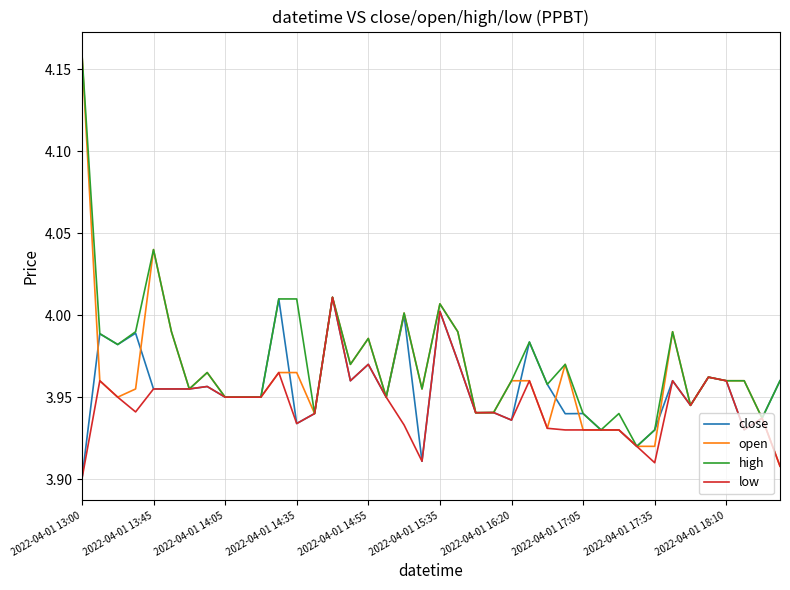

List the series in order of their overall mean, highest first.

high, open, close, low